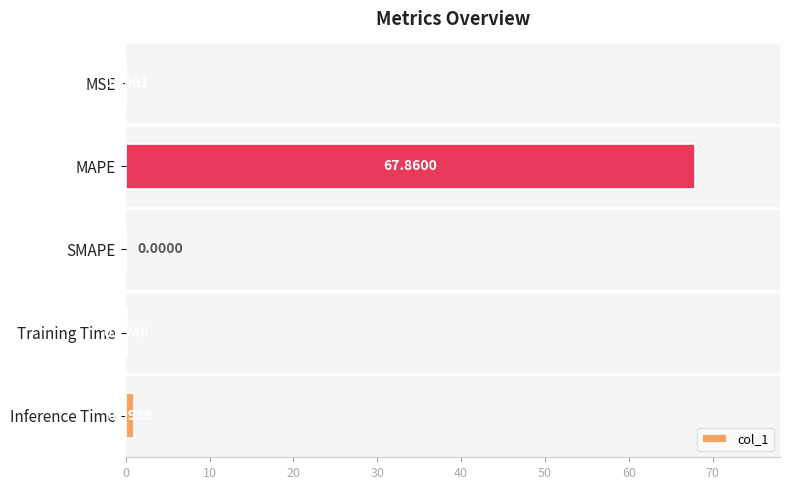

Which category has the highest value across all series?

MAPE